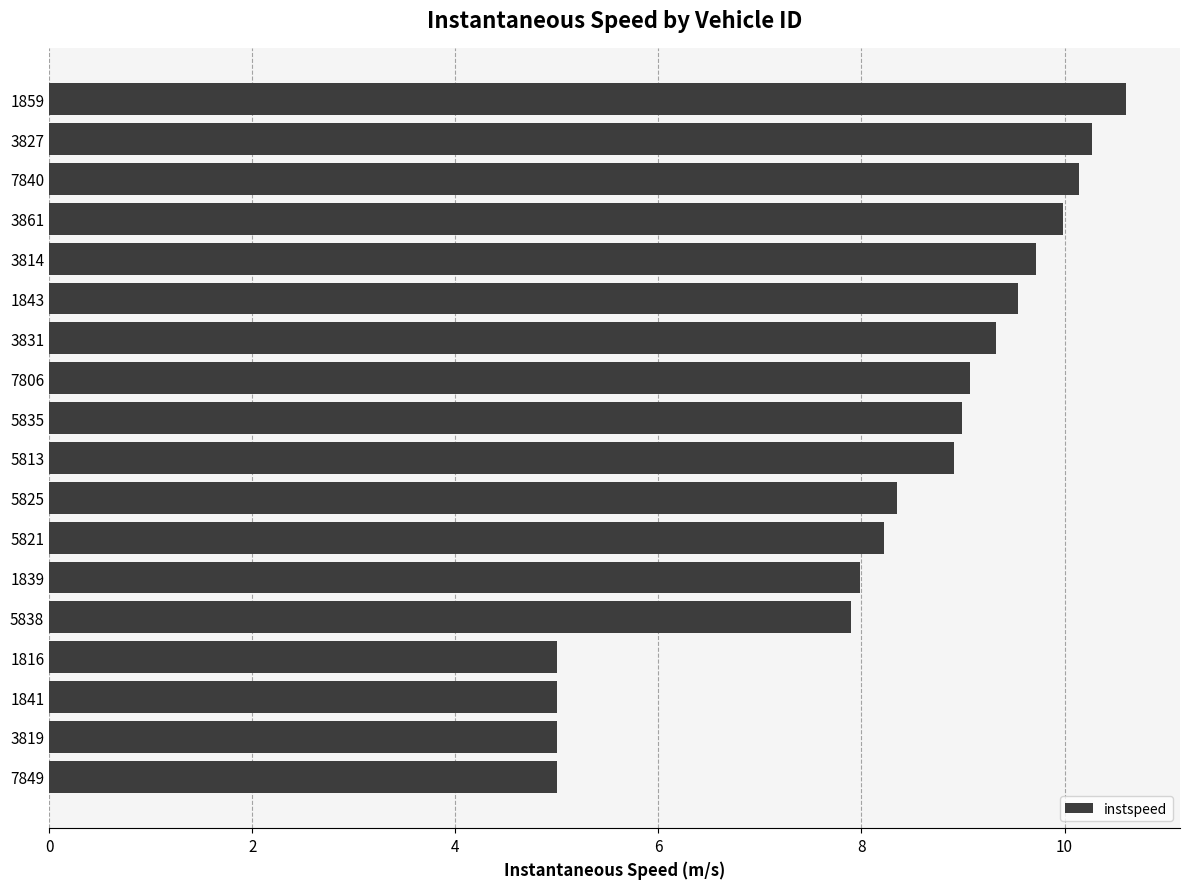

Between 1841 and 7806, which is larger?

7806